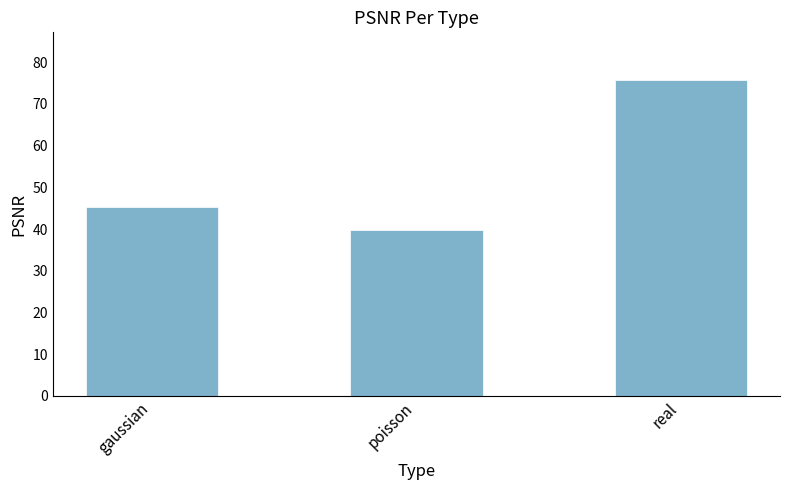

Is it true that the value at gaussian is 45.3?

True